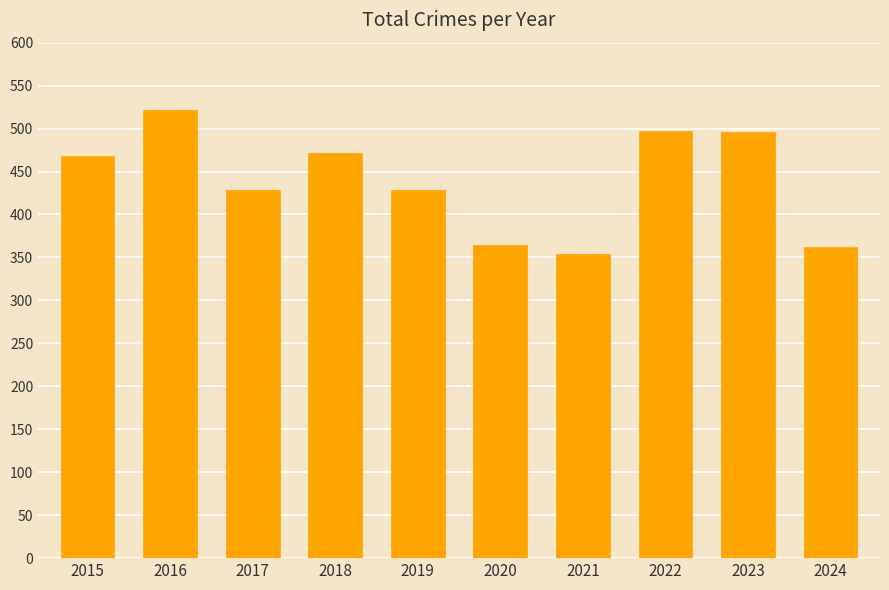

True or false: the data shows 850 at 2023.

False